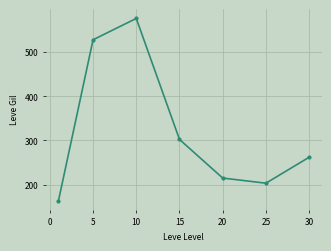

What is the difference between the maximum and minimum values?

413.2